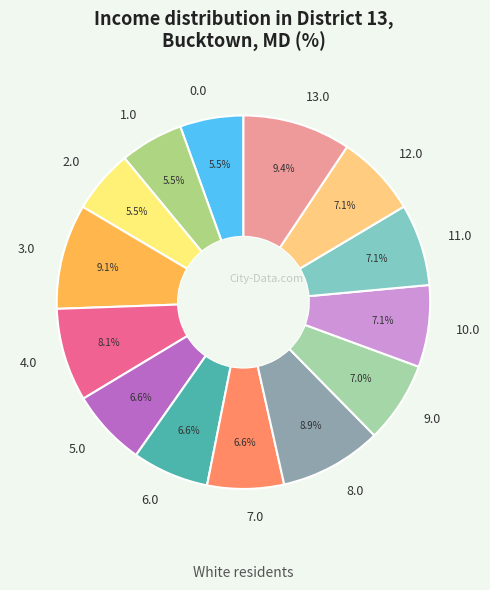

Does 4.0 account for over 50% of the chart?

No